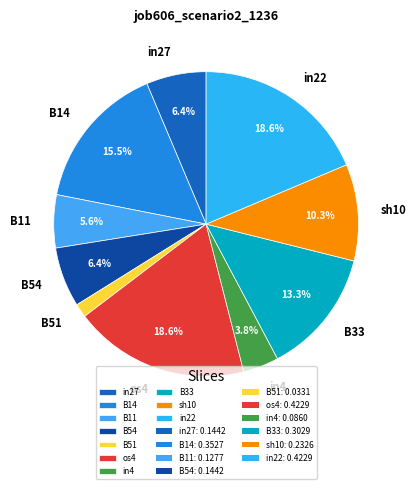

To the nearest percent, what percentage of the pie is B54?

6%